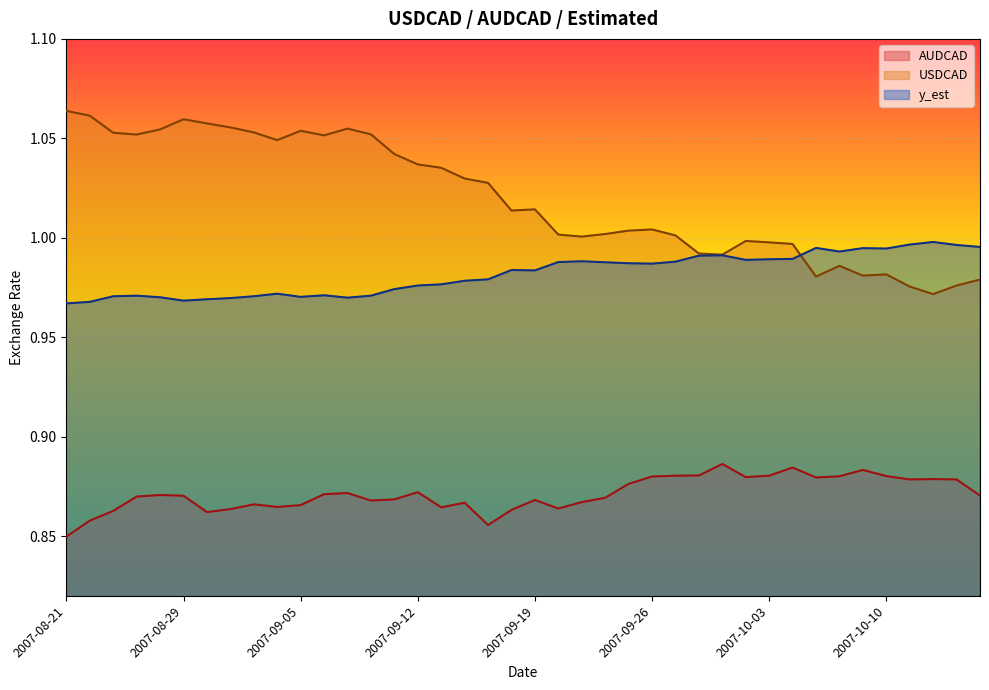

Is the value of y_est at 2007-09-26 greater than the value of AUDCAD at 2007-08-29?

Yes